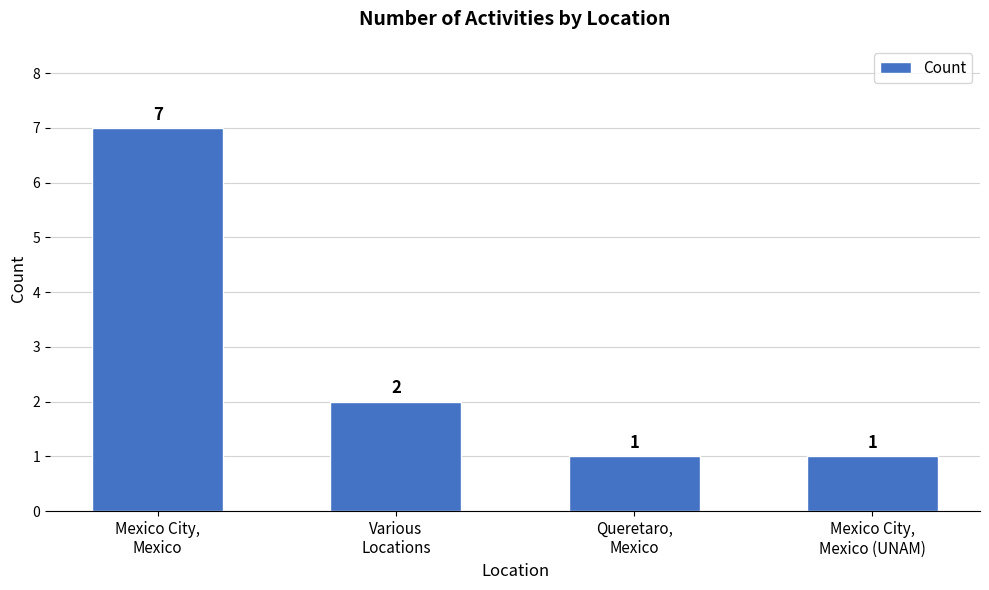

What is the sum of all values?

11